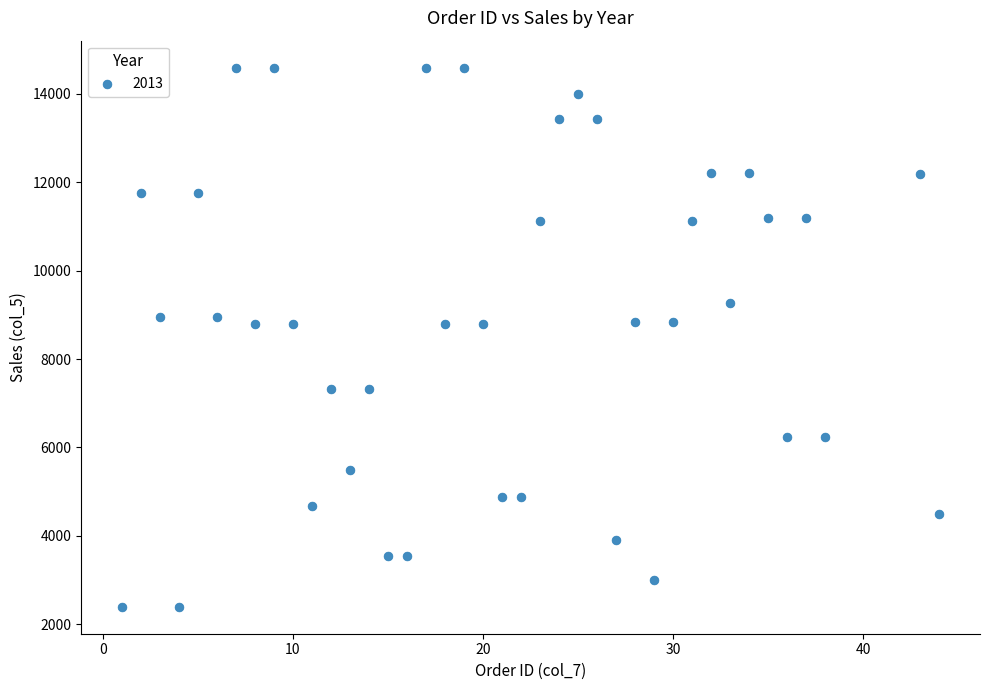

What is the range of X values (max minus min)?

43.0